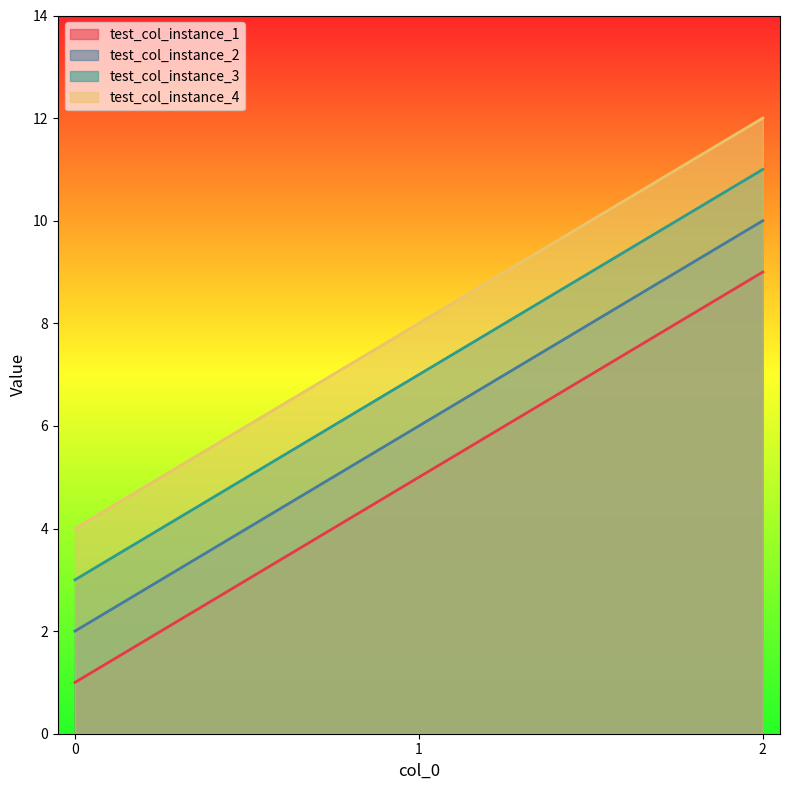

How many data points does each series have?

3